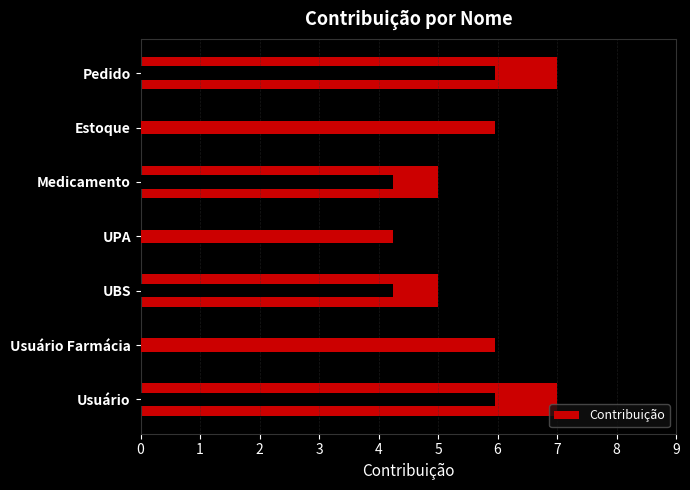

The chart shows a value of 7 at Pedido. True or false?

True